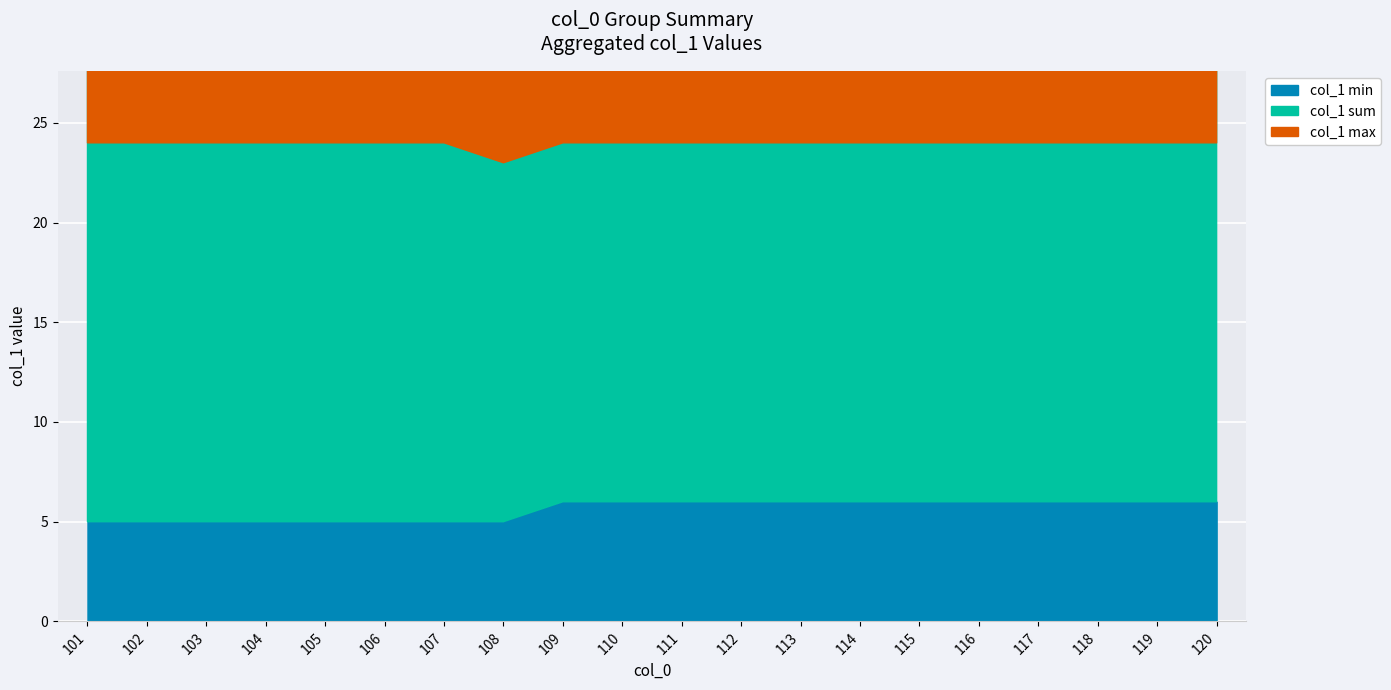

Rank the categories by value from highest to lowest.

101, 102, 103, 104, 105, 106, 107, 108, 109, 110, 111, 112, 113, 114, 115, 116, 117, 118, 119, 120